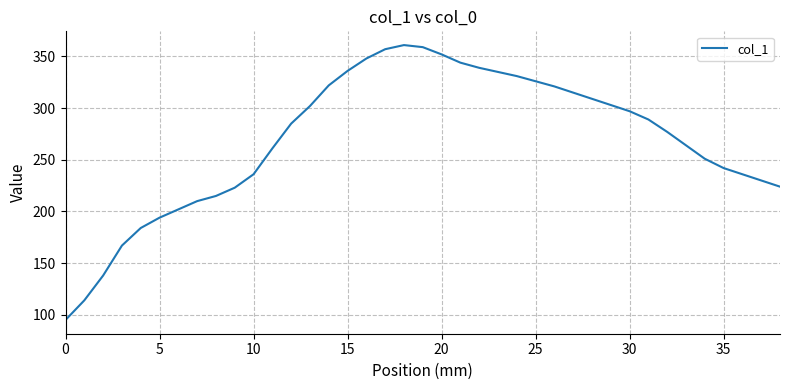

Does the chart have visible grid lines?

Yes